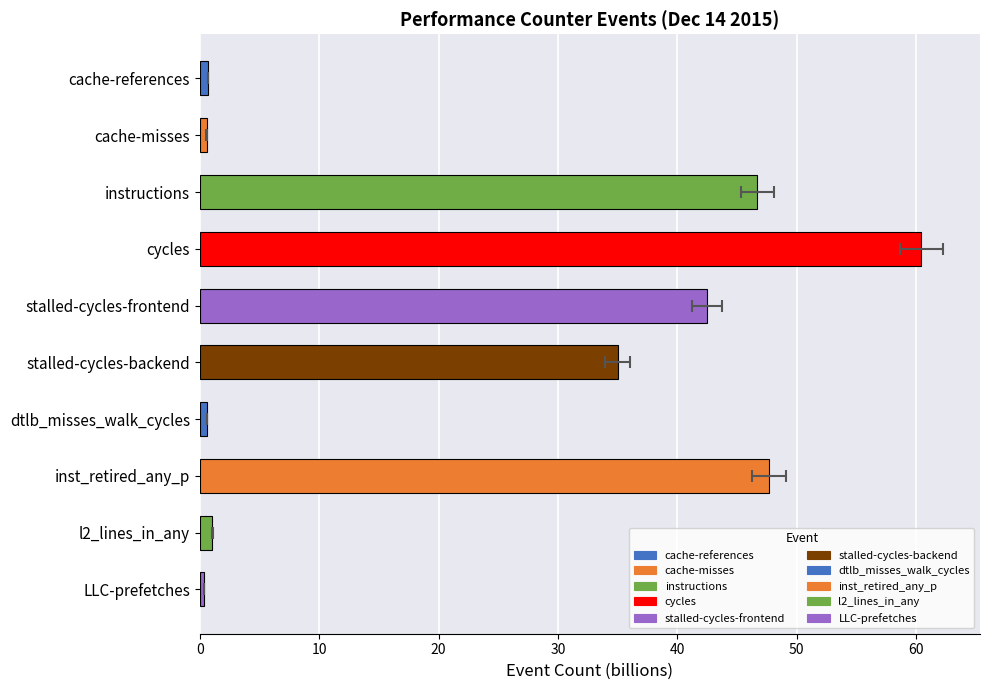

What is the minimum value shown in the chart?

0.3